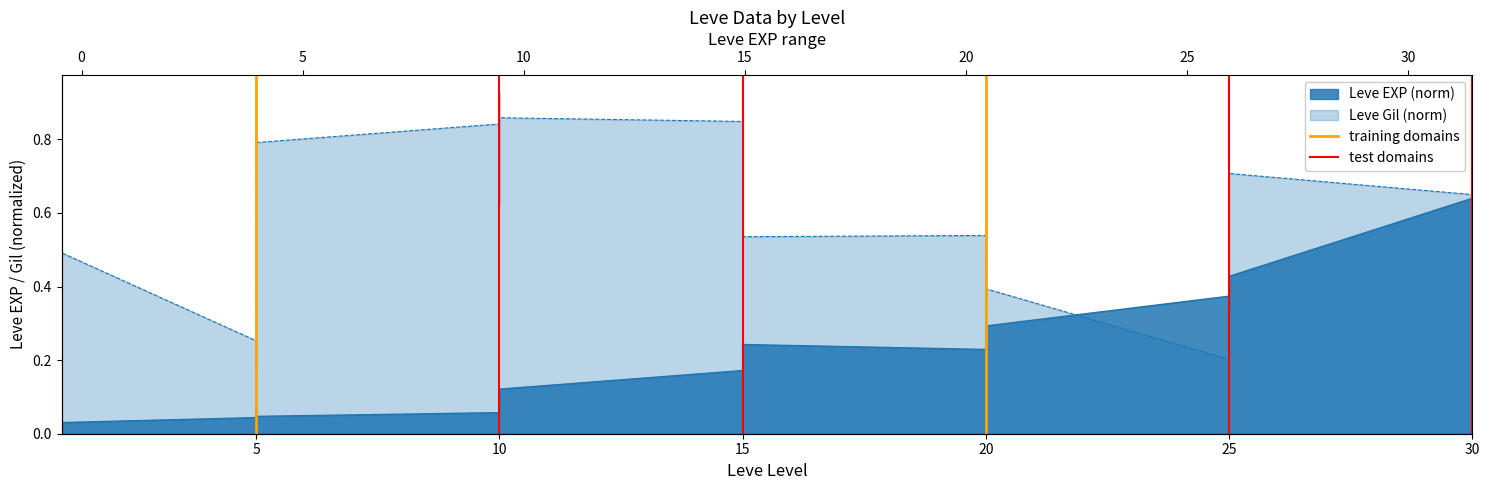

What is the sum of the training domains values at 0 and 5?

1